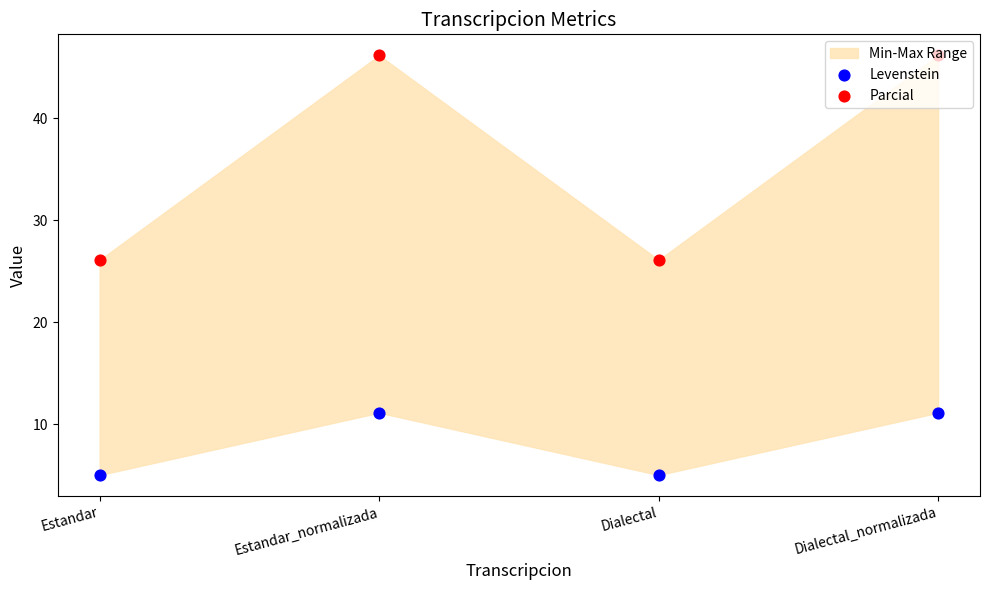

What are all the series names shown in the legend?

Levenstein, Parcial